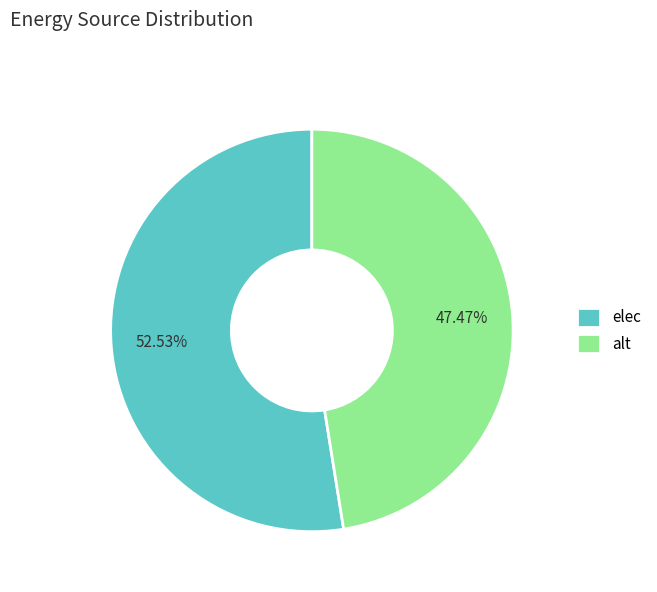

To the nearest percent, what is the difference between the largest and smallest slice percentages?

5%